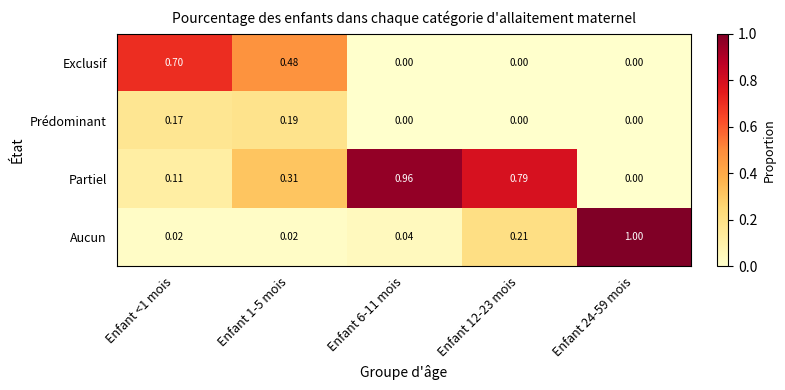

Count the number of data series in this chart.

4